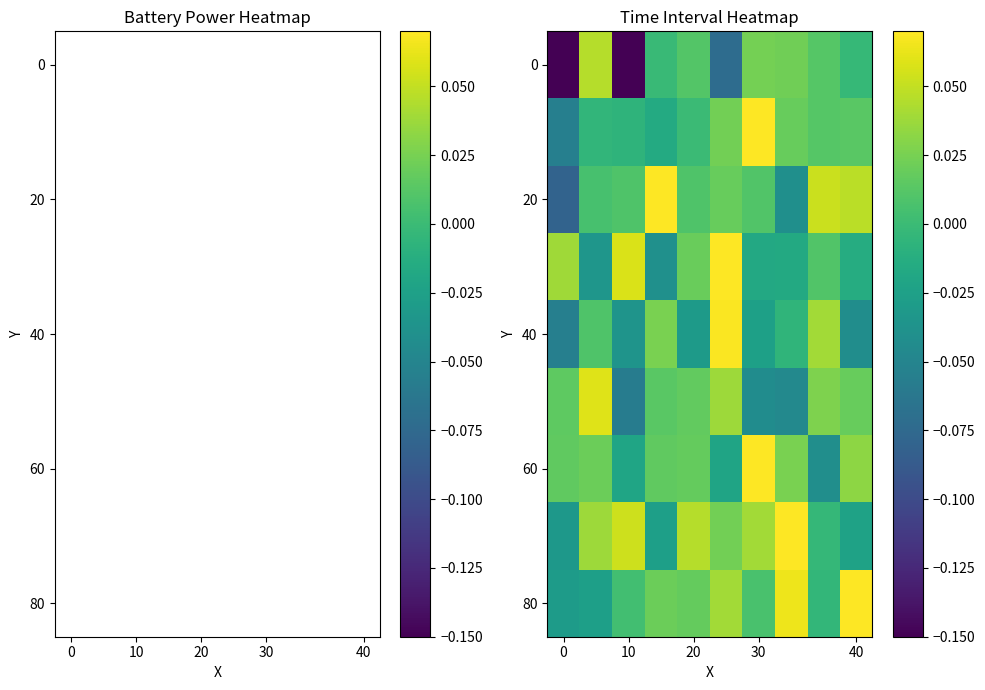

At which category is the sum across all series the highest?

5